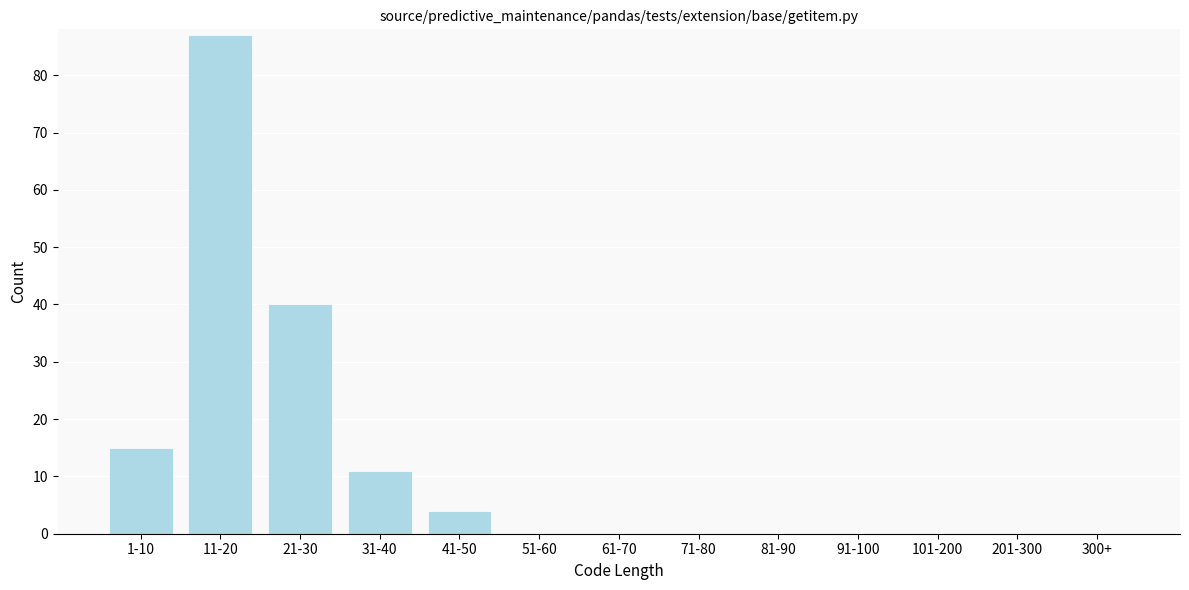

Reading left to right, list all the values displayed in this chart.

1-10=15	11-20=87	21-30=40	31-40=11	41-50=4	51-60=0	61-70=0	71-80=0	81-90=0	91-100=0	101-200=0	201-300=0	300+=0